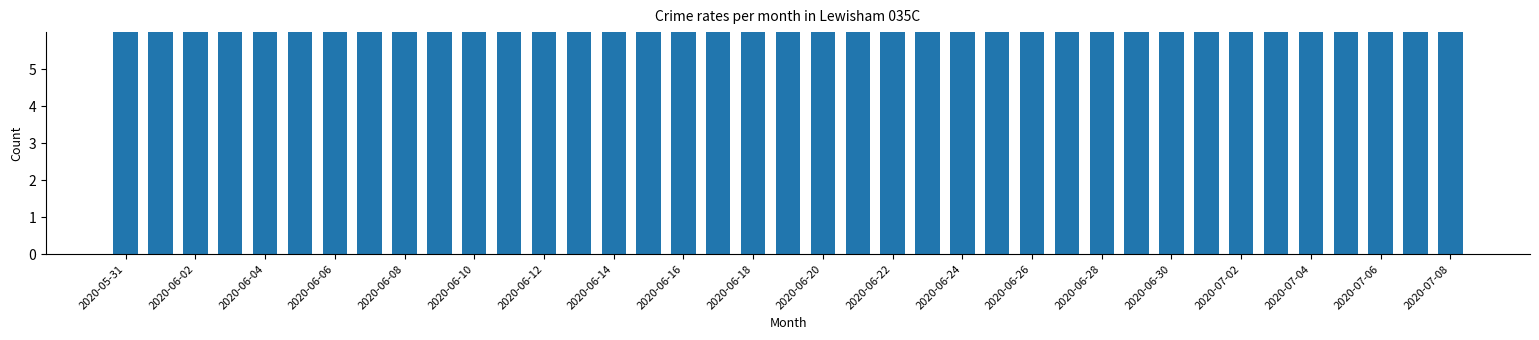

What is the difference between the maximum and minimum values?

21